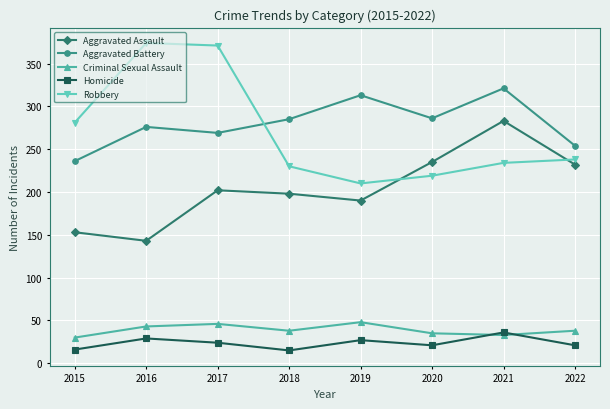

What is the total value across all series at 2018?

766